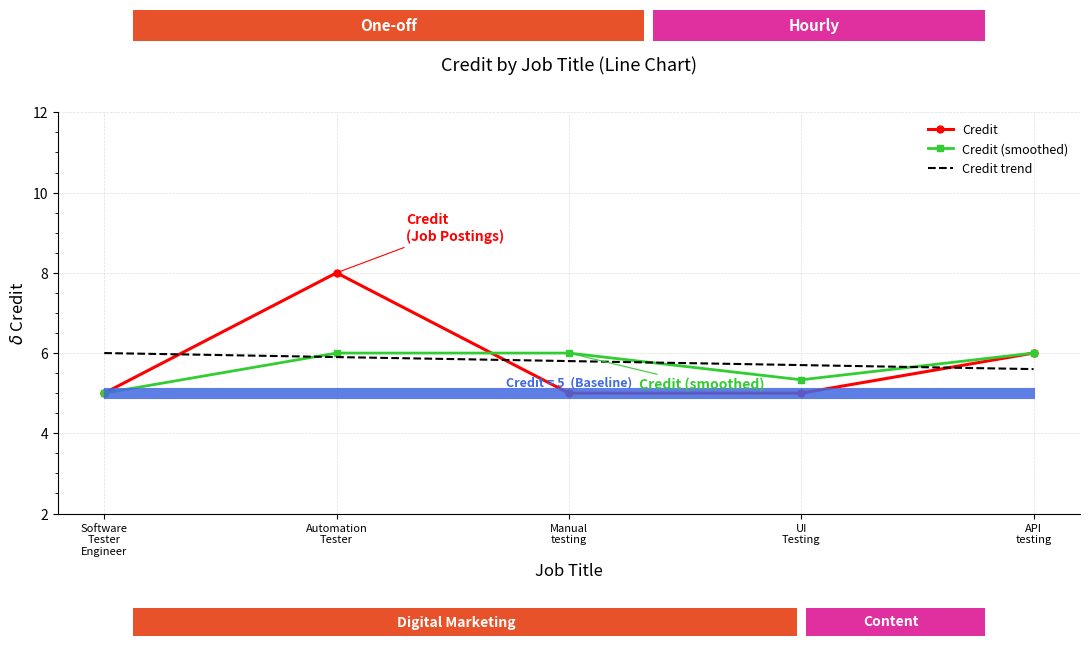

Is it true that Credit trend equals 4.0 at Automation
Tester?

False